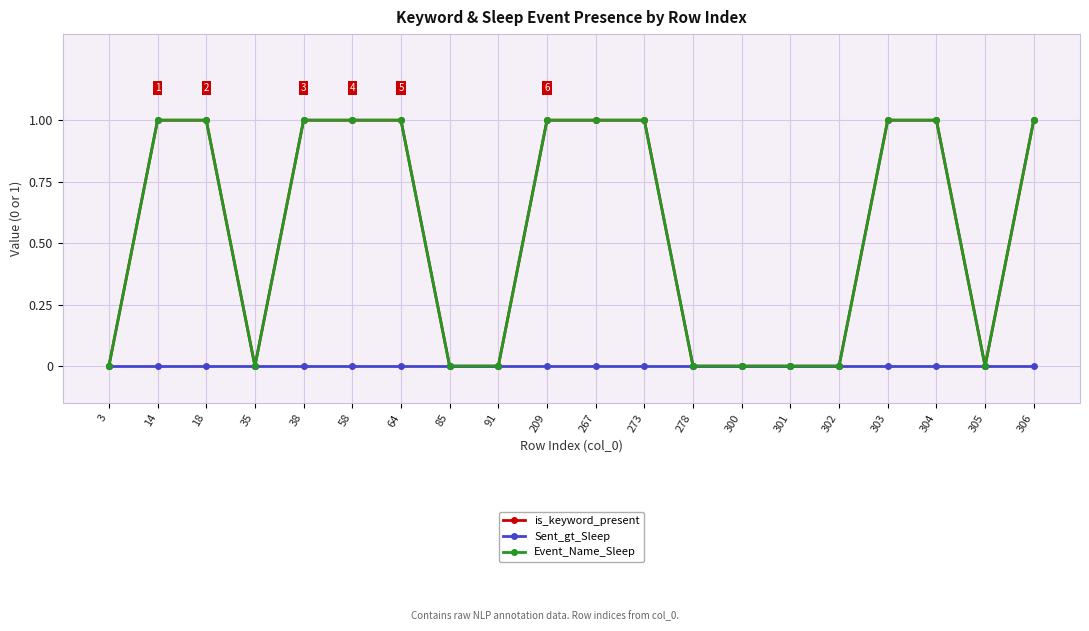

Count the is_keyword_present values in the range 0 to 1.

20